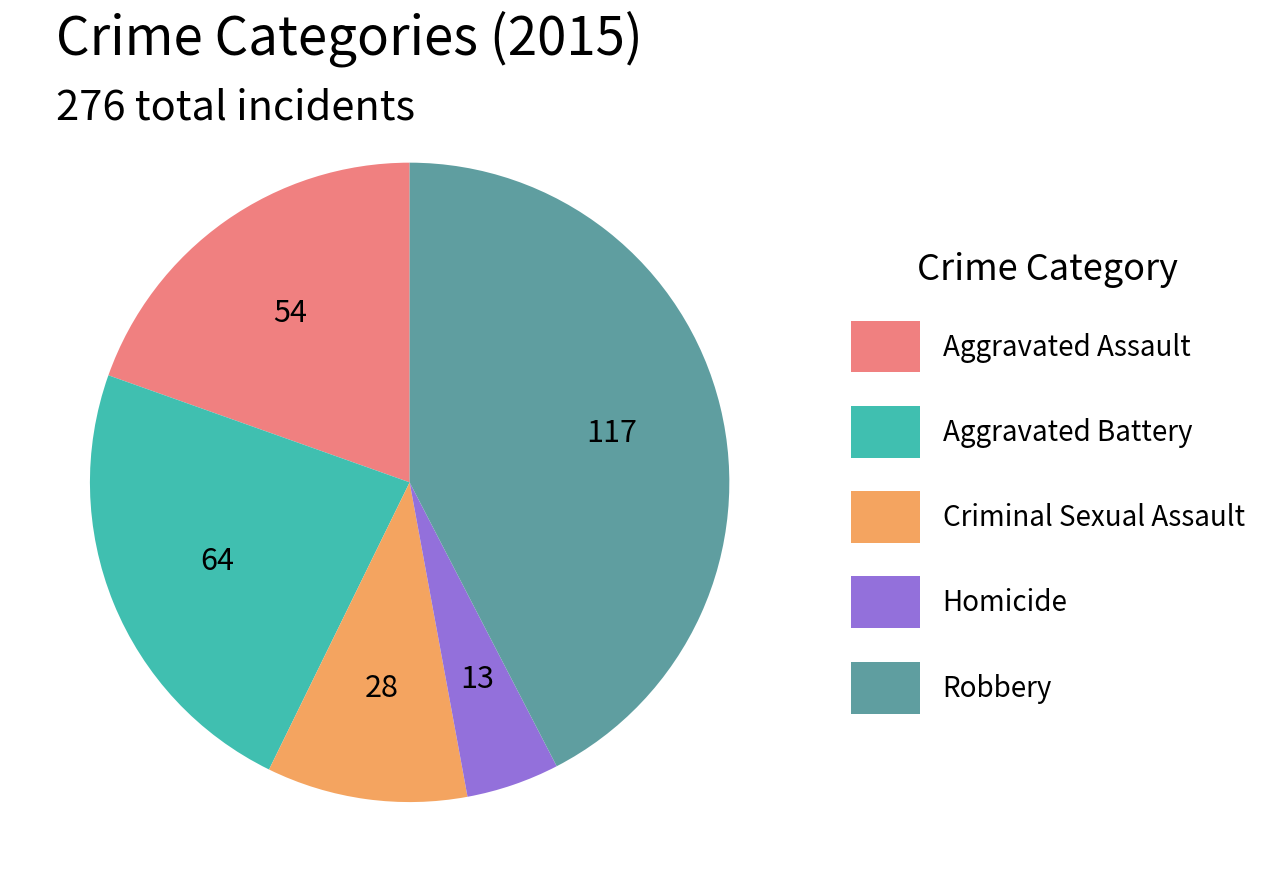

Which slice is the largest?

Robbery